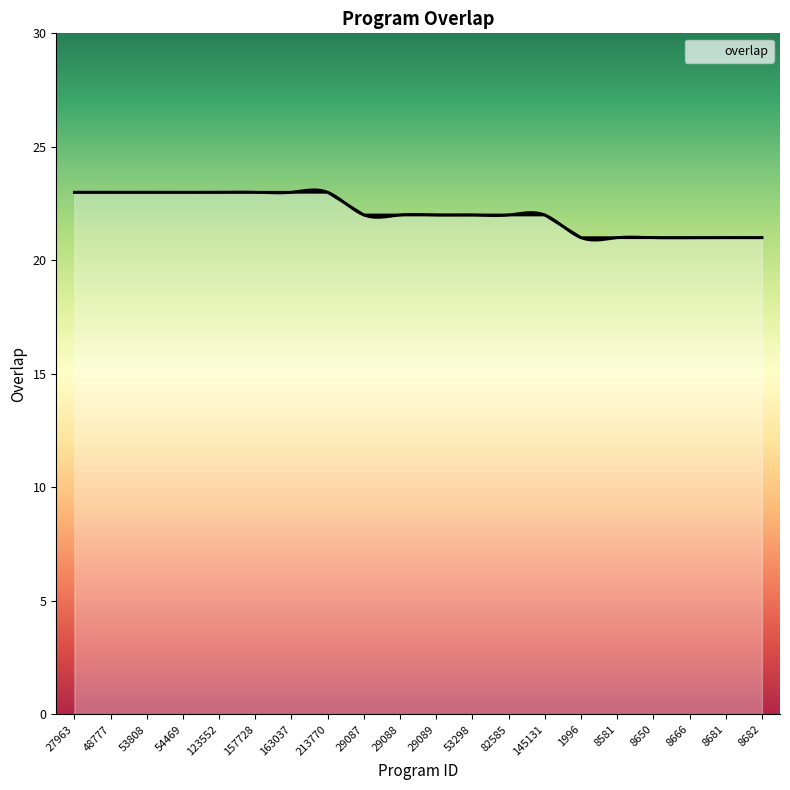

Reading left to right, transcribe all the data shown in this chart.

23	23	23	23	23	23	23	23	22	22	22	22	22	22	21	21	21	21	21	21